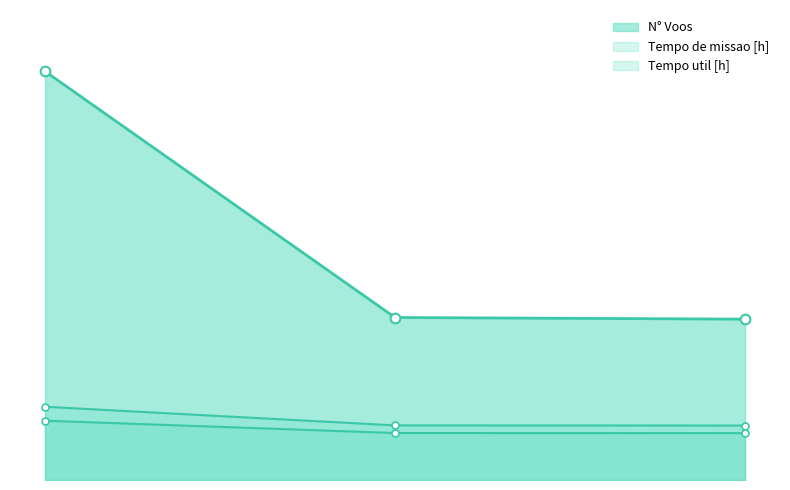

Does the chart display data point markers on the line(s)?

Yes